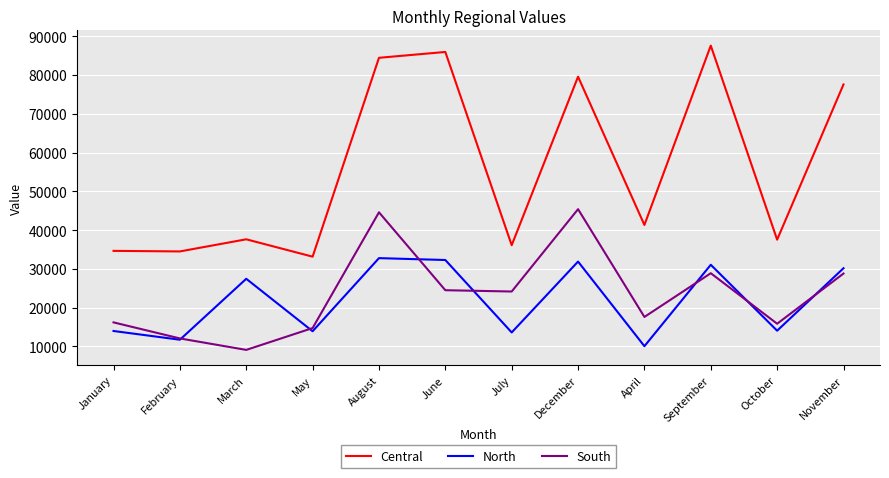

Which label corresponds to the smallest value in the chart?

March